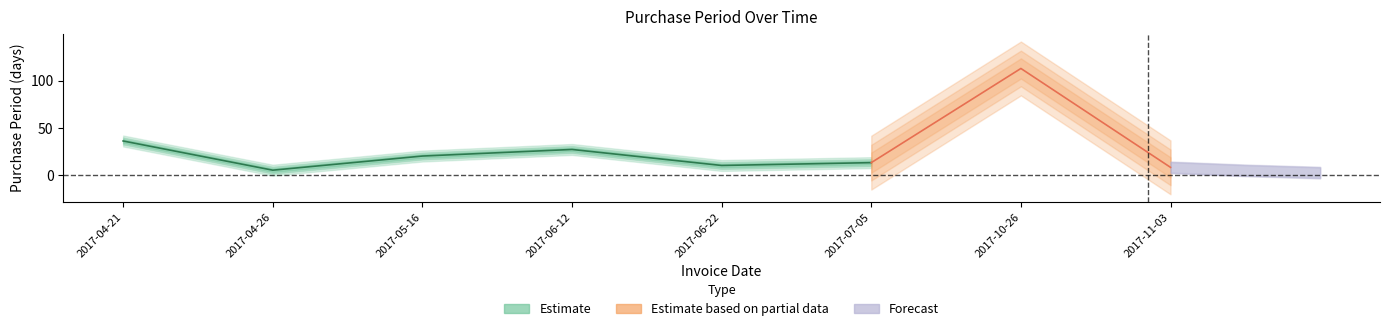

What is the greatest value displayed?

113